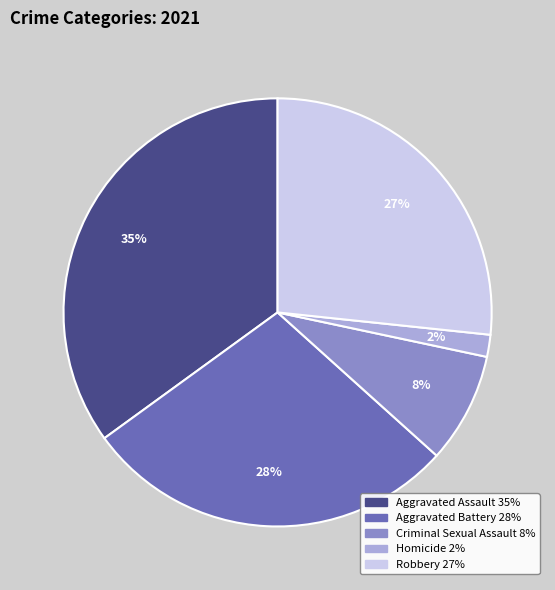

Count the number of slices in the pie.

5